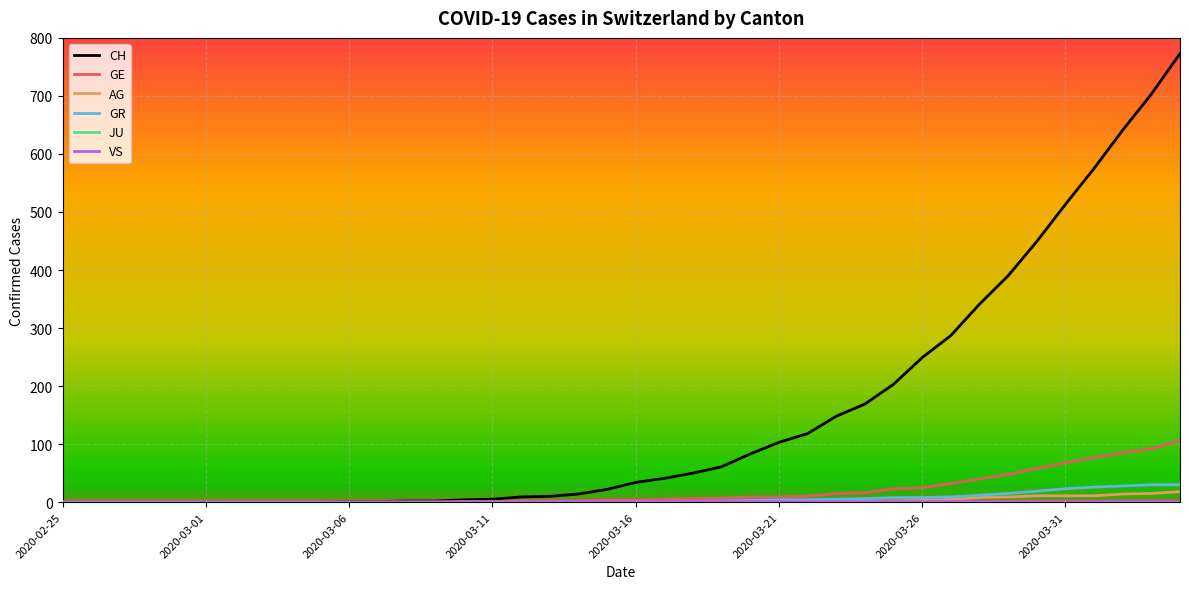

What is the difference between the maximum and minimum values in the CH series?

773